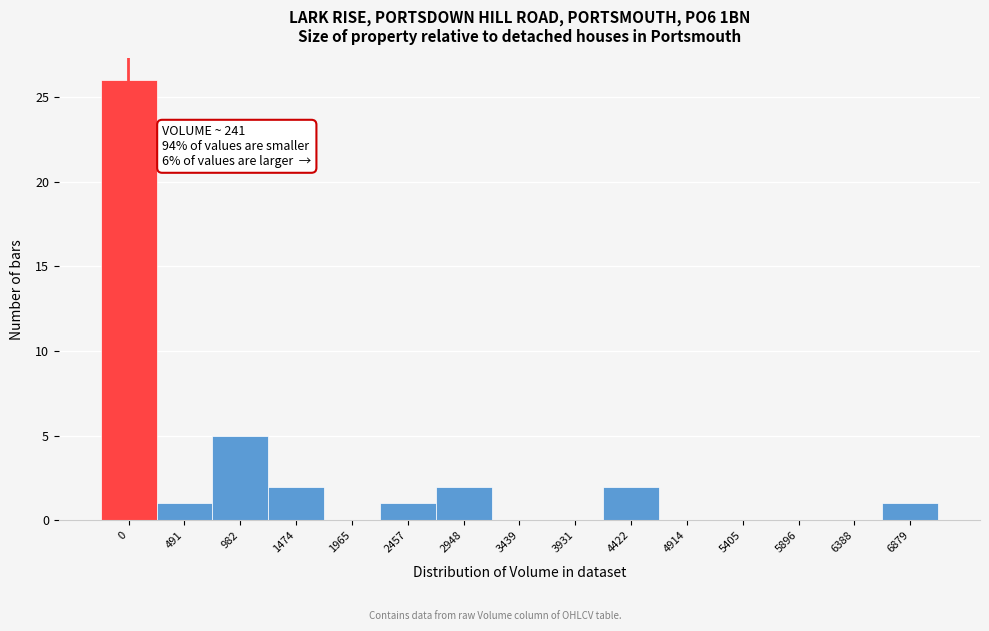

Reading left to right, extract all data points from this chart.

0=26	491=1	982=5	1474=2	1965=0	2457=1	2948=2	3439=0	3931=0	4422=2	4914=0	5405=0	5896=0	6388=0	6879=1